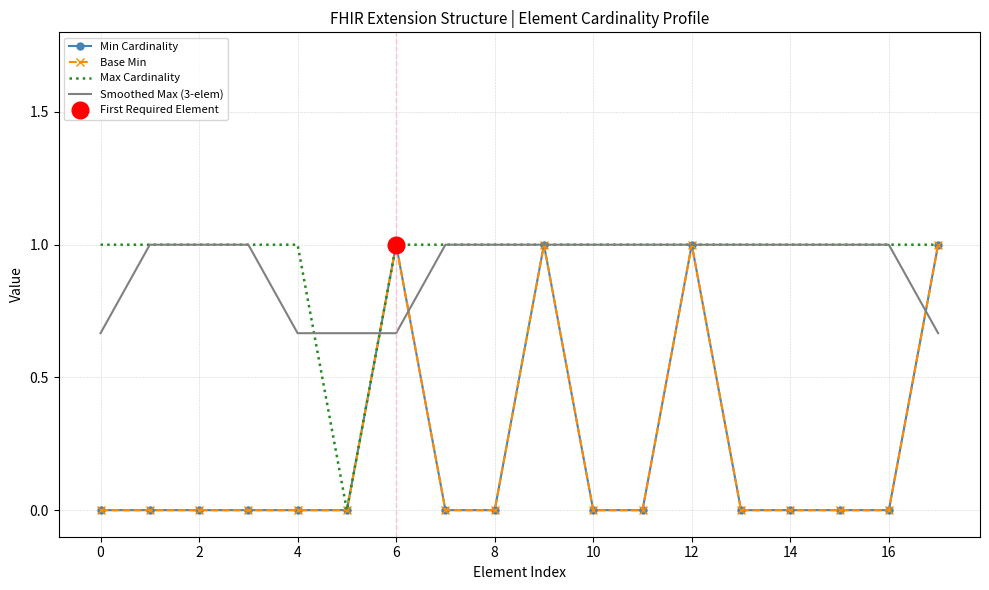

How many series are shown in this chart?

4